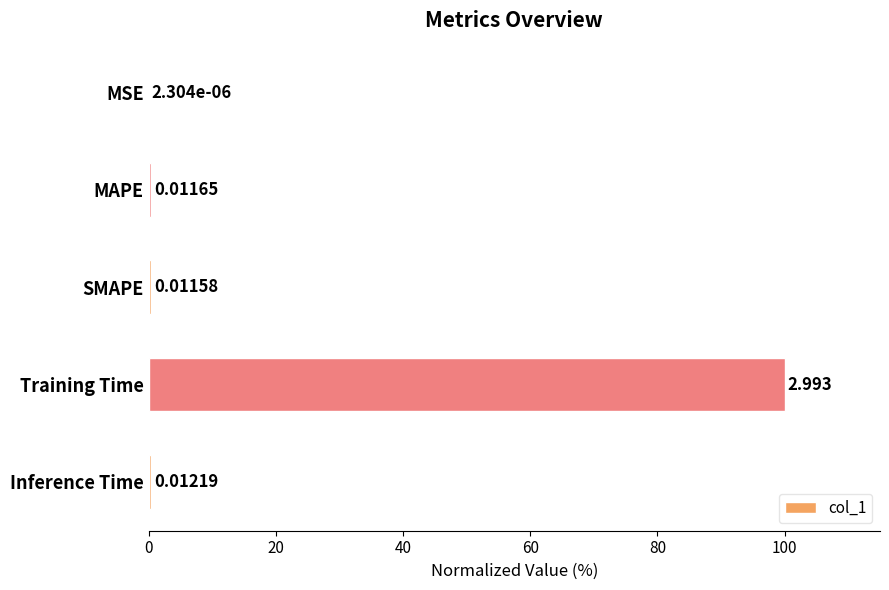

At which label is the value closest to 50?

Inference Time